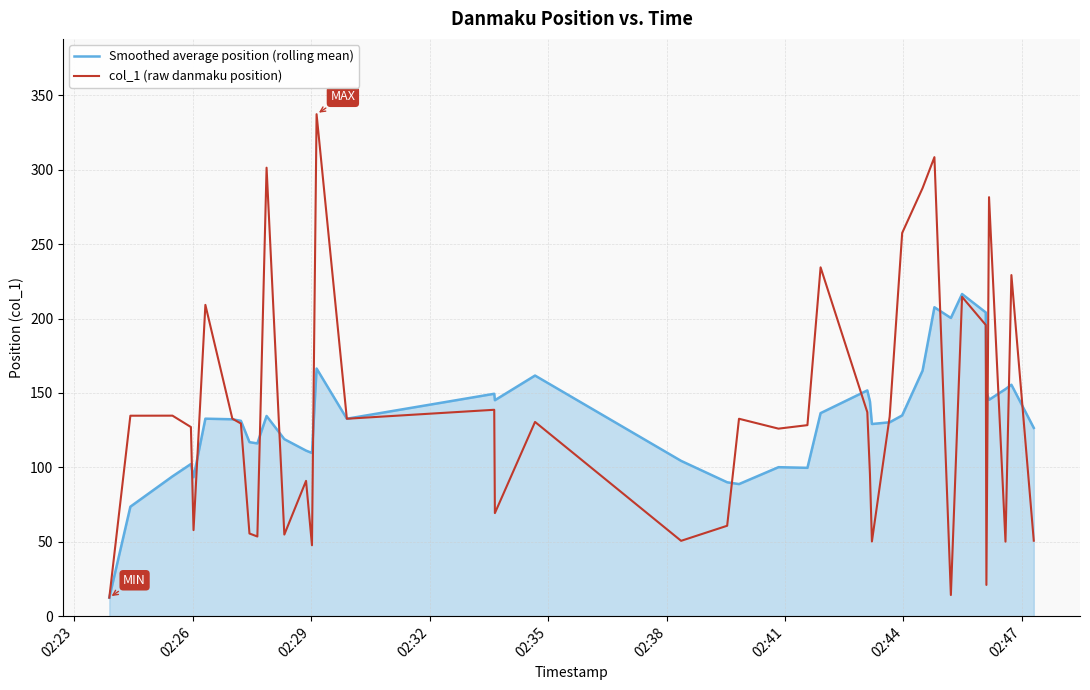

Which series has the widest spread of values?

col_1 (raw danmaku position)